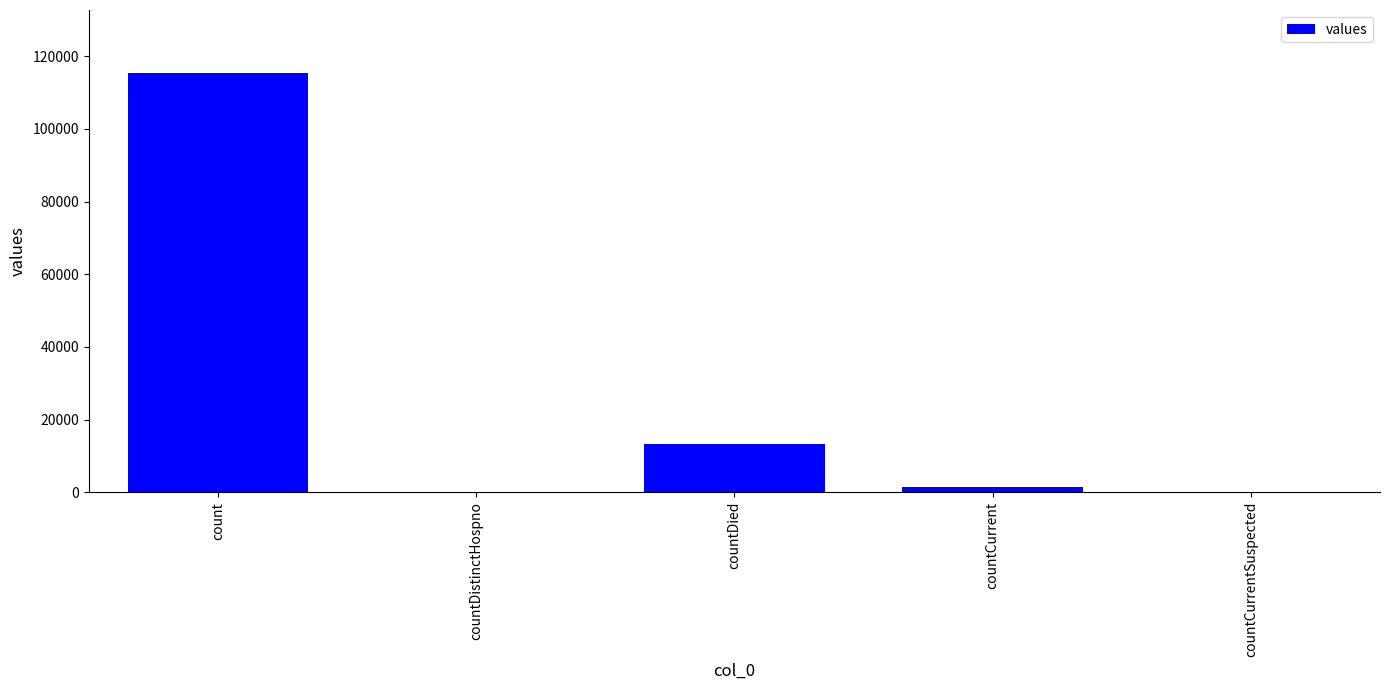

What is the greatest value displayed?

115379